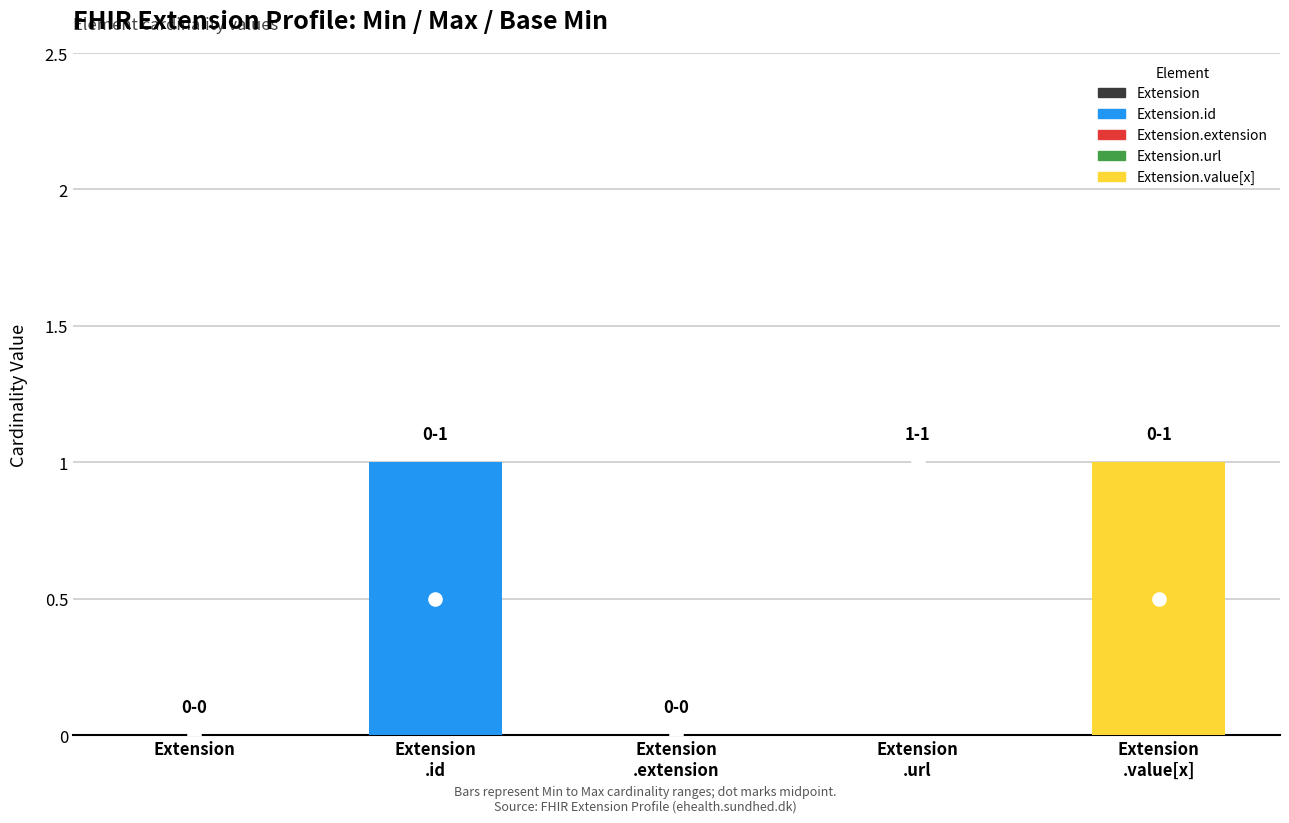

List the labels in order of Min value, smallest first.

Extension, Extension.id, Extension.extension, Extension.value[x], Extension.url